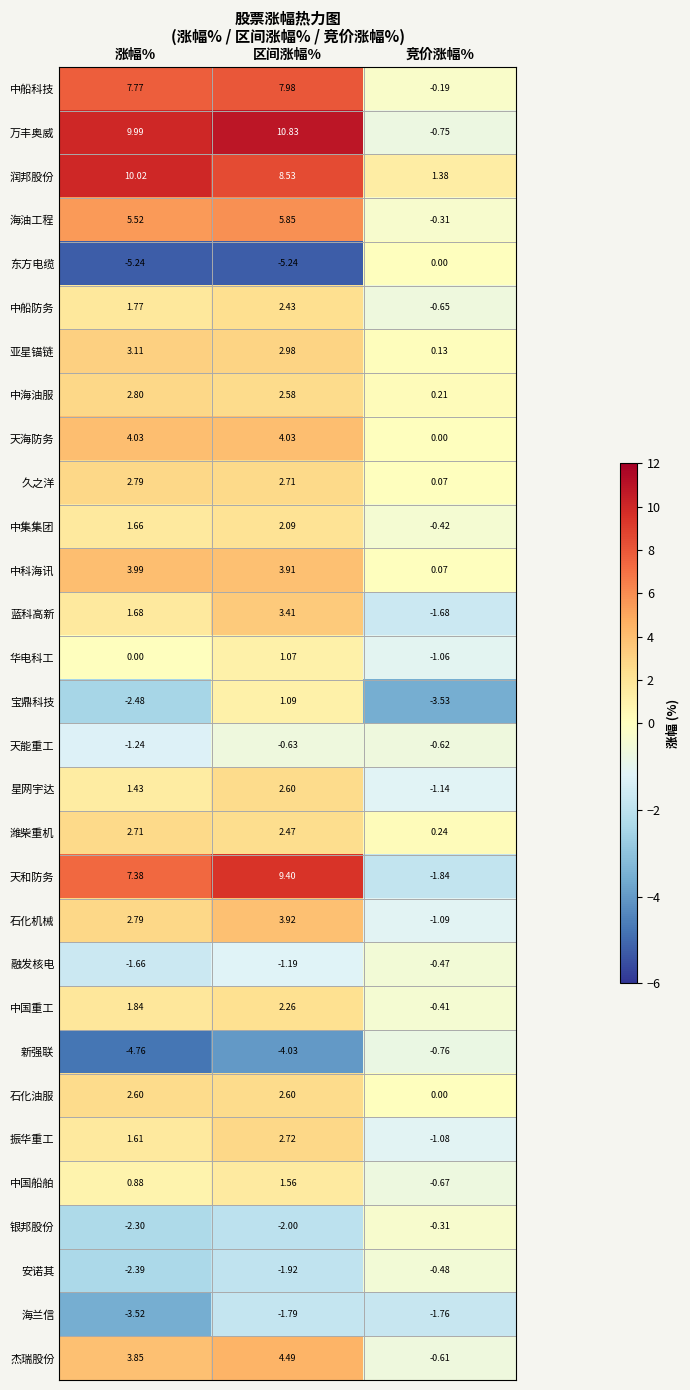

Rank the categories by 久之洋 value from lowest to highest.

竞价涨幅%, 区间涨幅%, 涨幅%